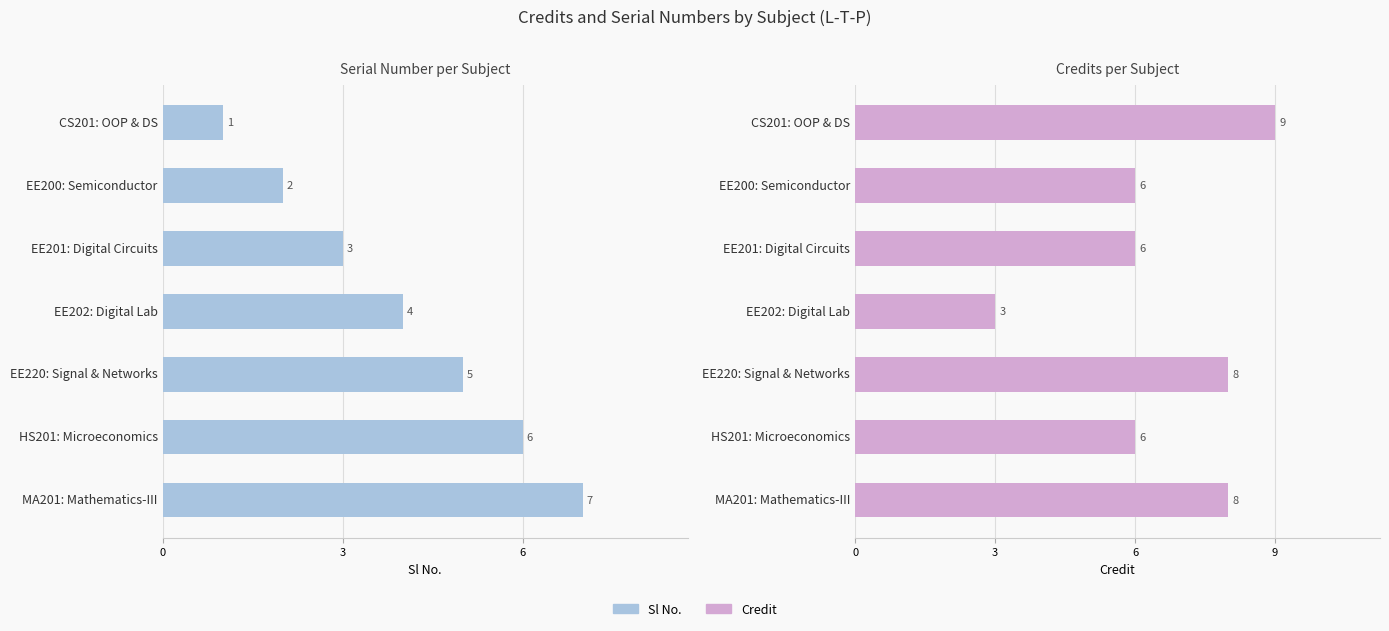

What is the value of the Sl No. bar at the 6th from the left?

6